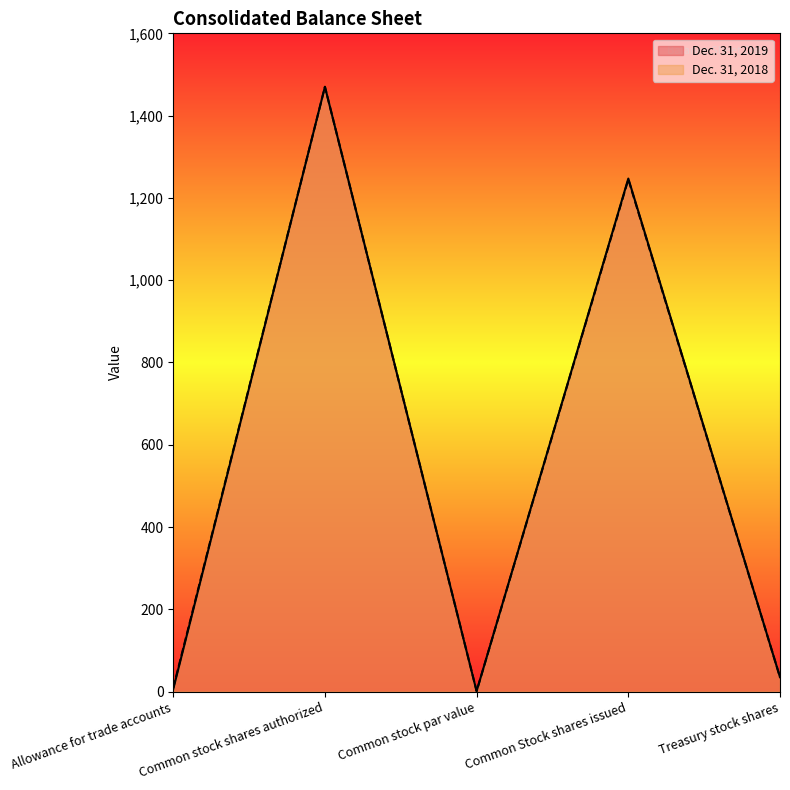

At which label does Dec. 31, 2019 first exceed 35?

Common stock shares authorized